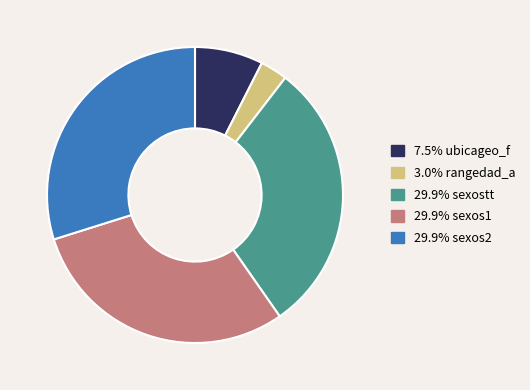

Is there a majority slice in this chart?

No